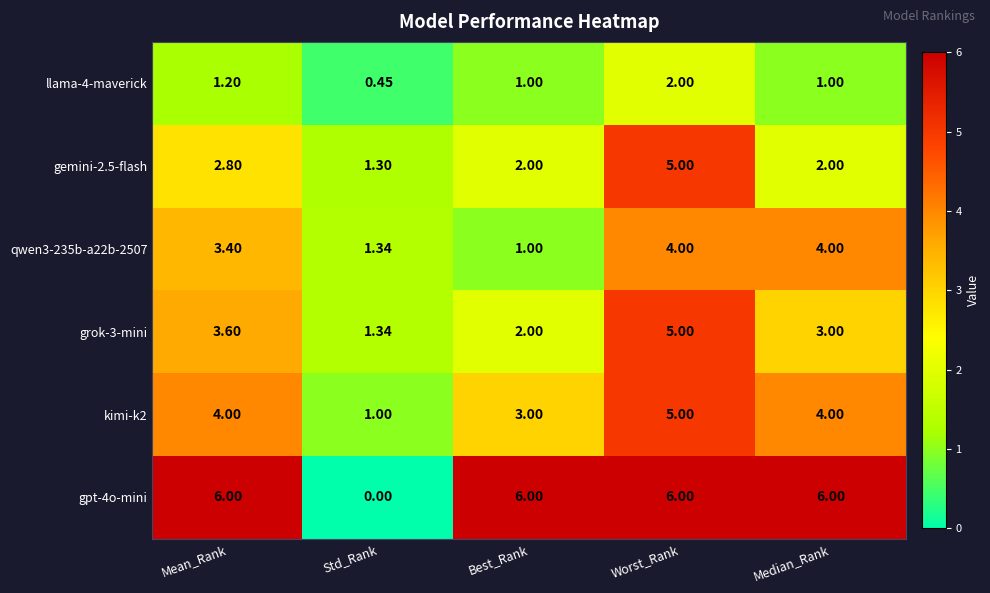

Count the number of categories in the chart.

5